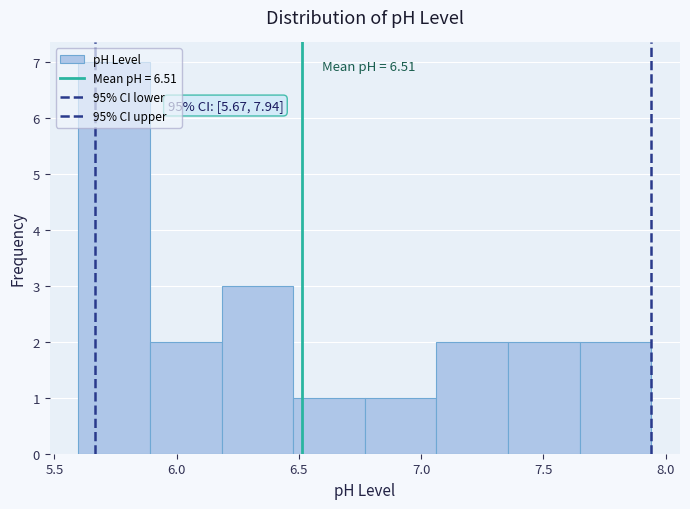

Which range on the x-axis has the tallest bar?

5.60 to 5.90